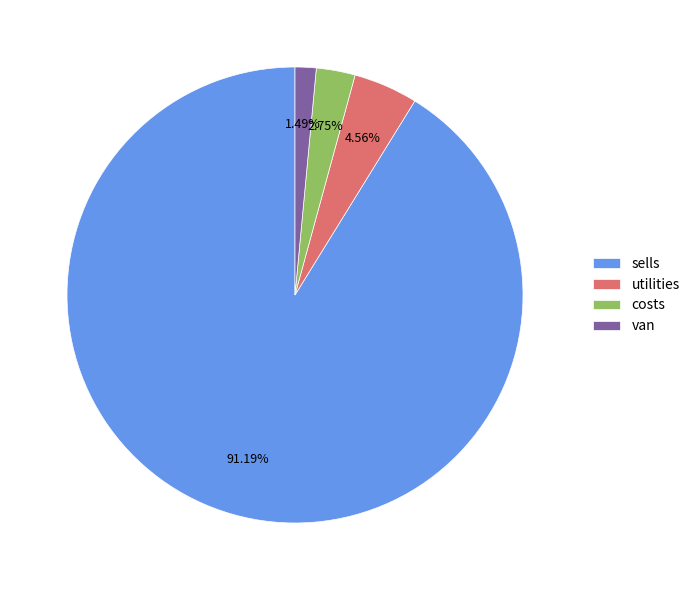

Between costs and utilities, which is larger?

utilities